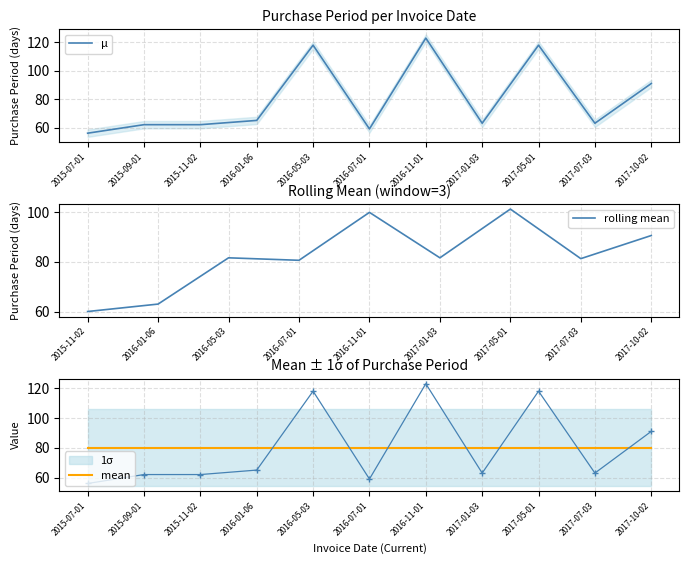

At which label is the value closest to 89?

2017-10-02